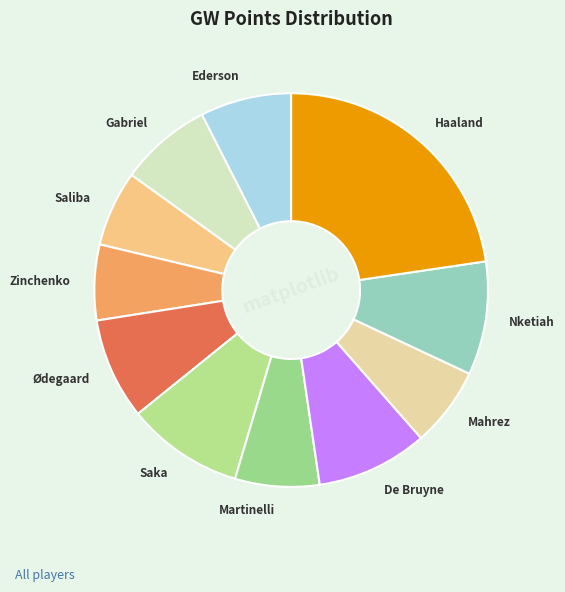

Which slice is the largest?

Haaland